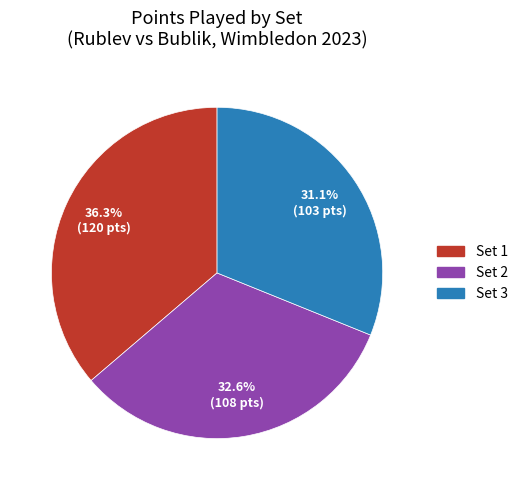

What portion of the pie excludes Set 3?

68.9%